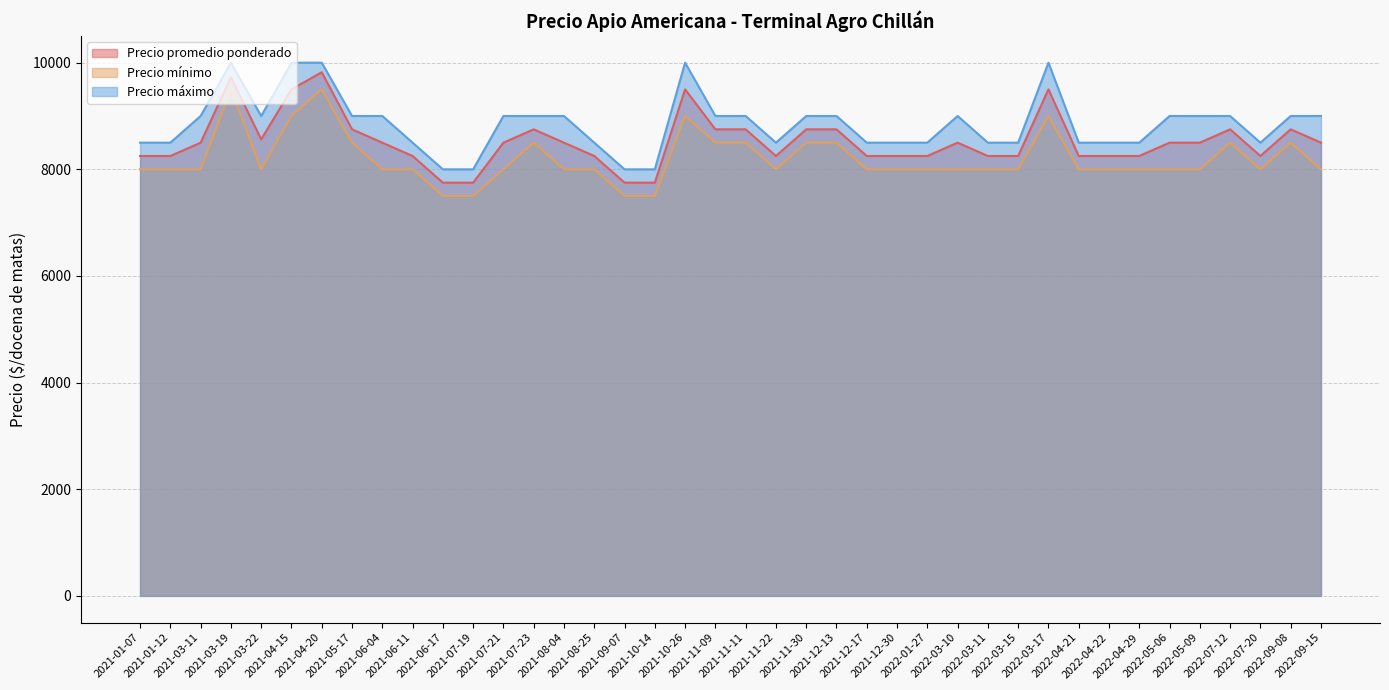

Which series has the largest total across all categories?

Precio máximo